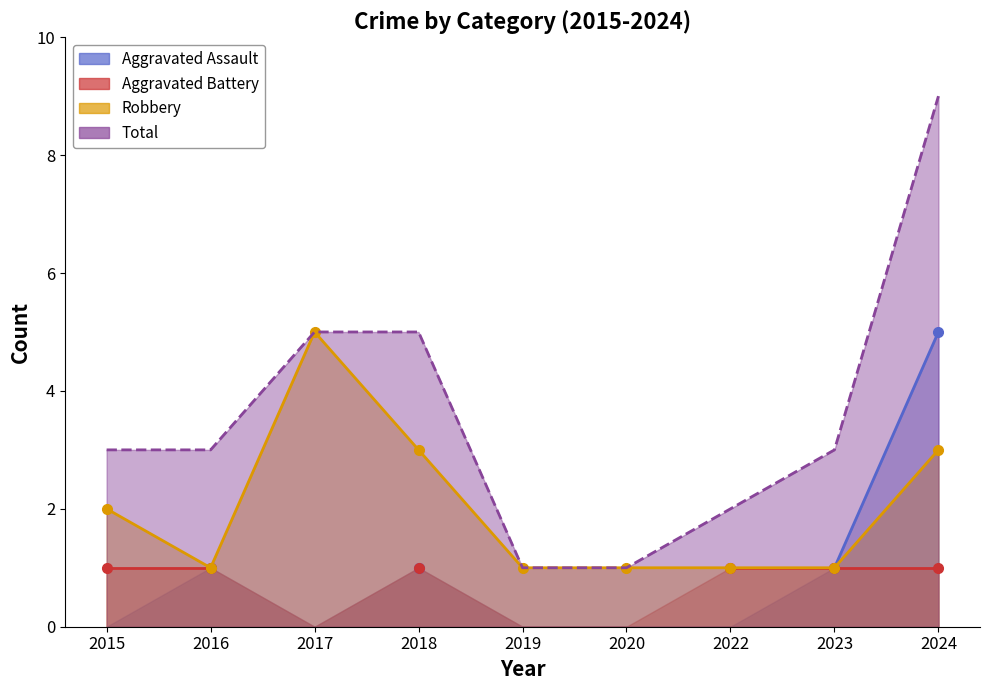

At how many categories does at least one series exceed 4?

3